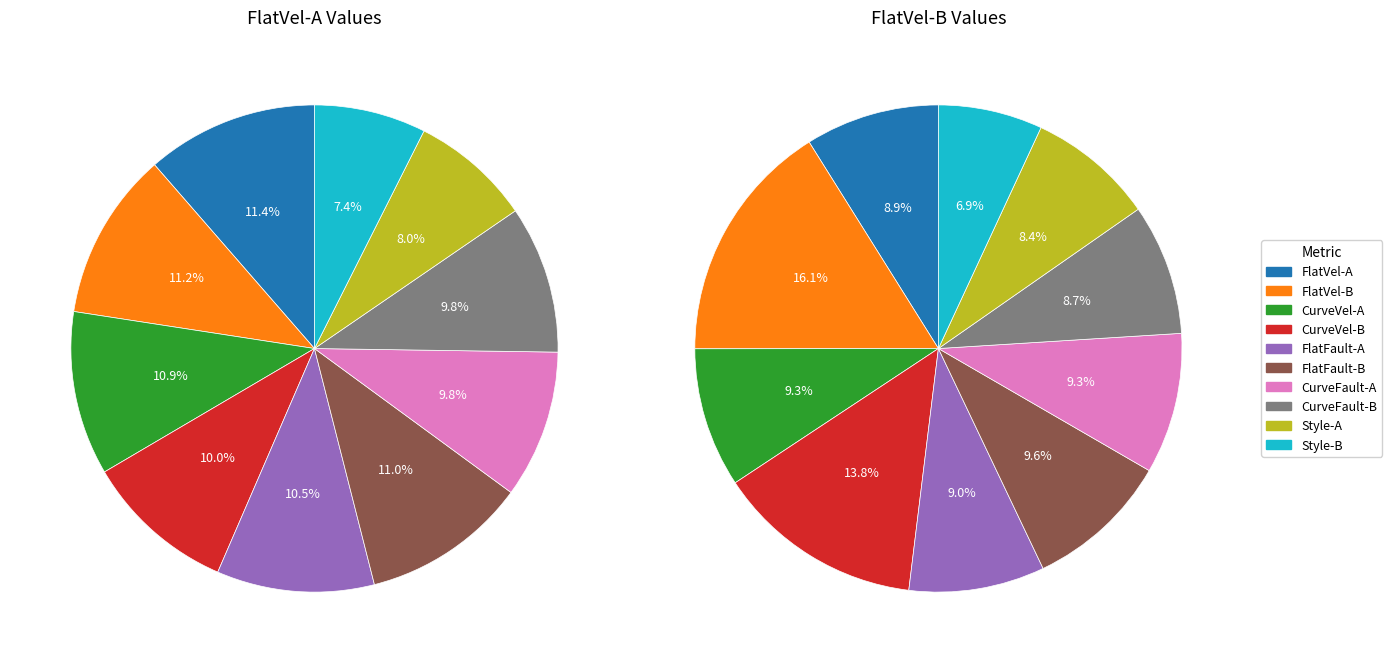

To the nearest percent, what is the average slice percentage?

10%